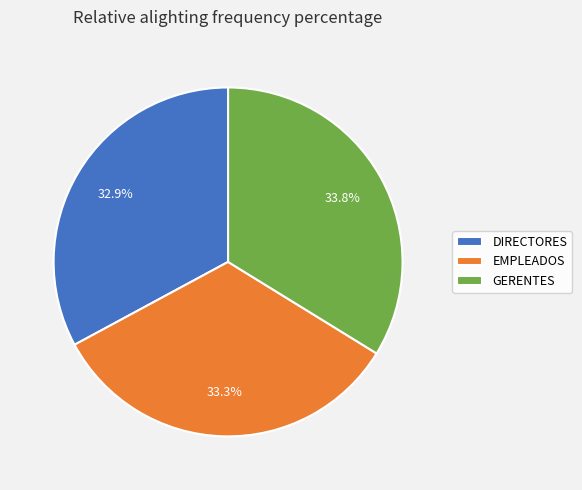

The DIRECTORES slice represents 33% of the pie. True or false?

True